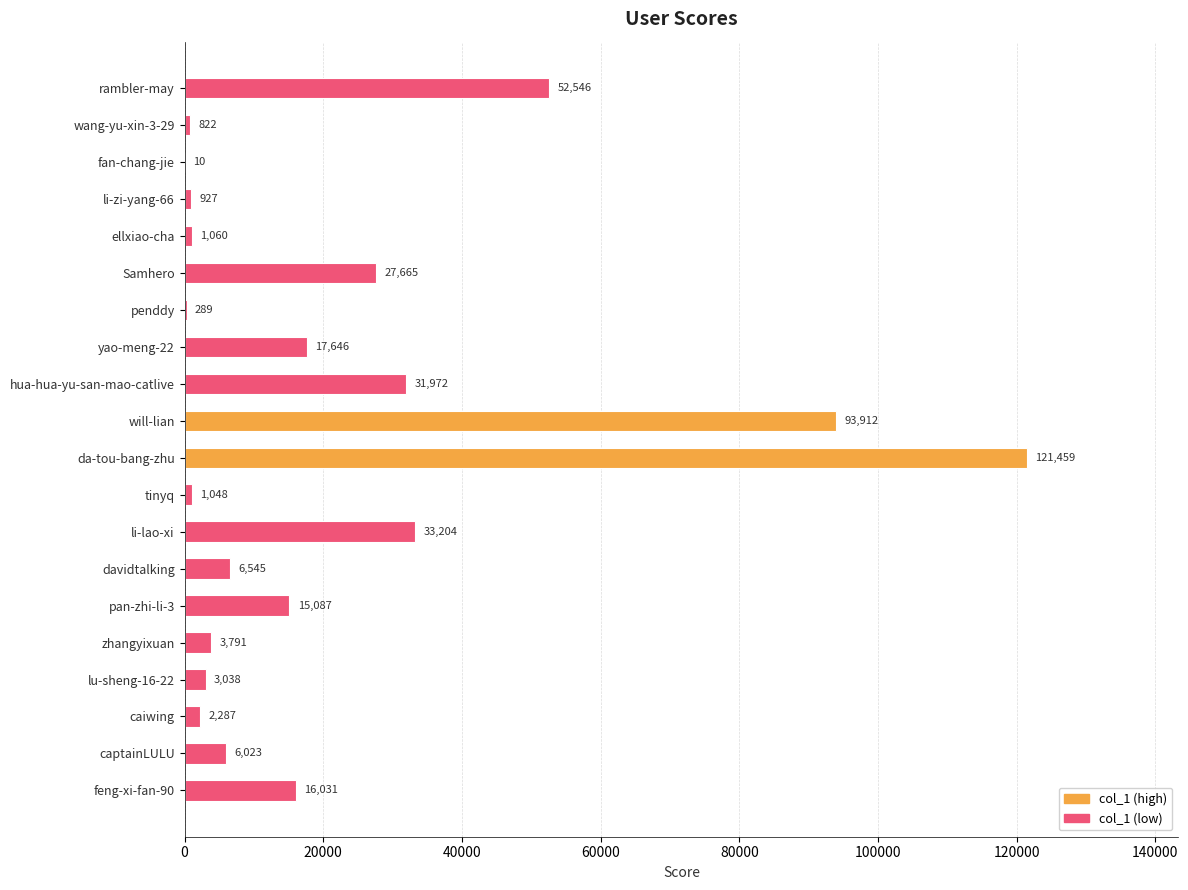

What is the maximum value shown in the chart?

121459